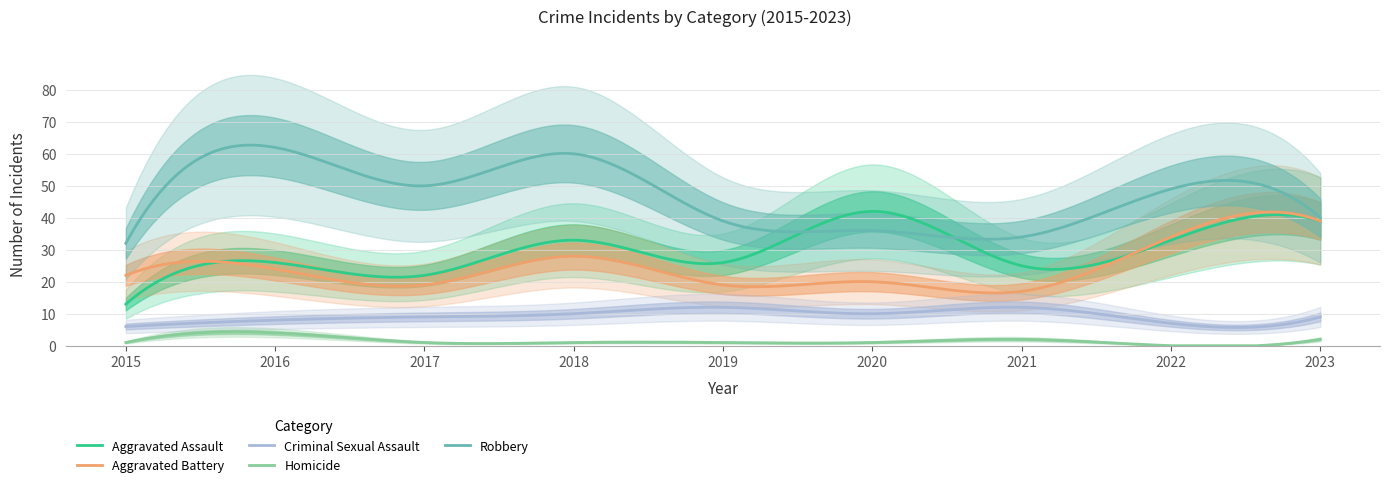

Where is the first local maximum for Criminal Sexual Assault?

2019